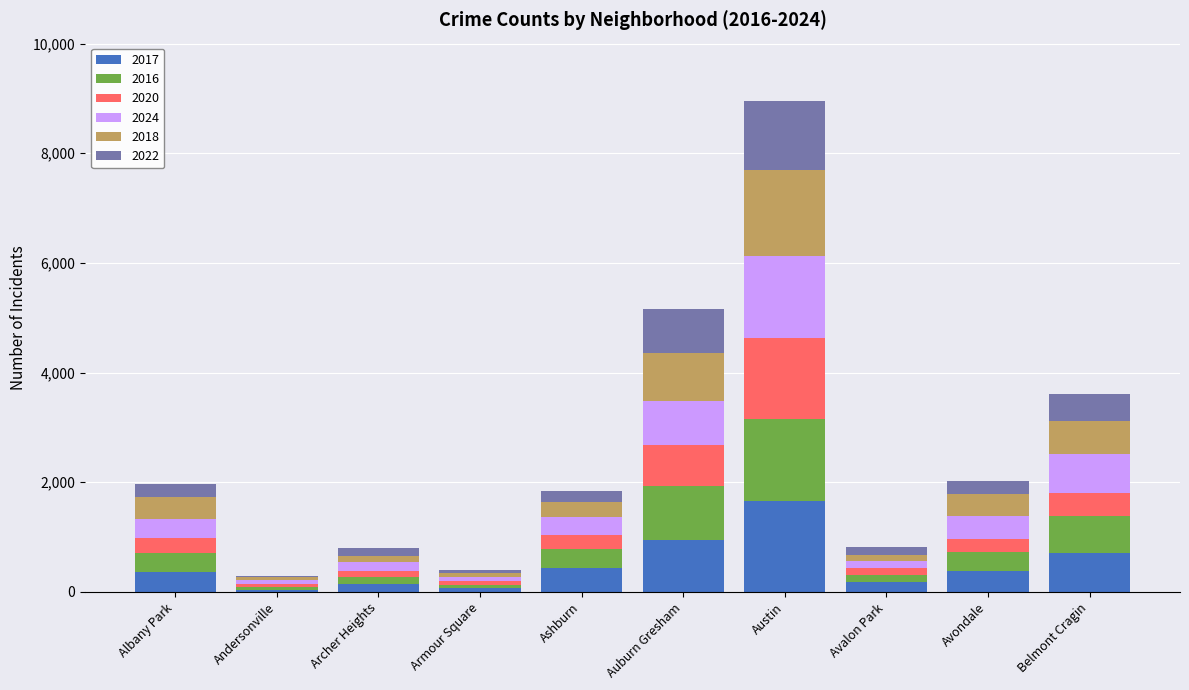

True or false: 2017 has a value of 1651 at Austin.

True